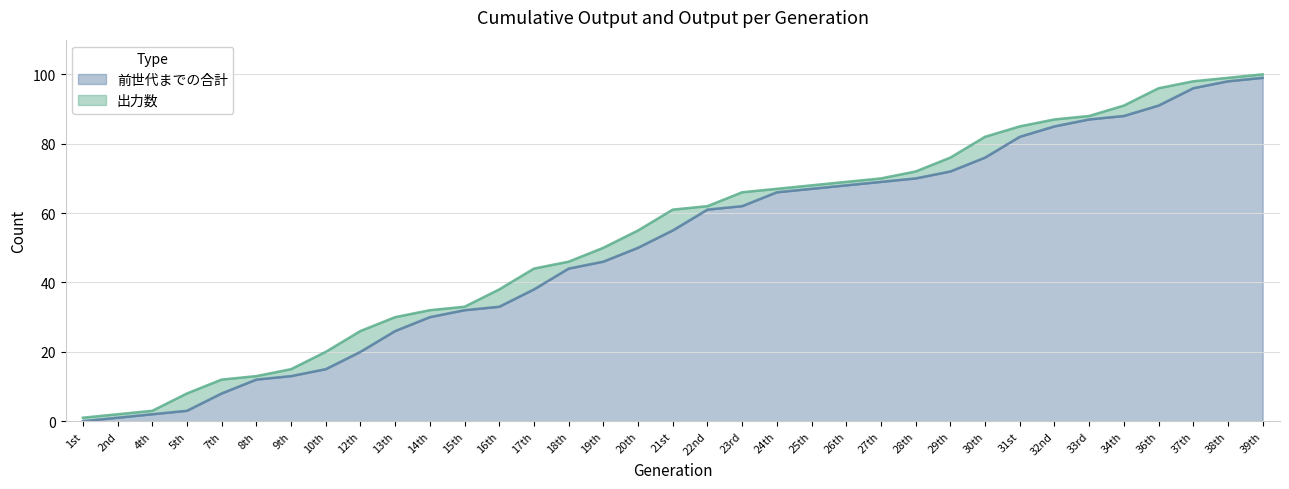

List the labels in order of value, smallest first.

1st, 2nd, 4th, 5th, 7th, 8th, 9th, 10th, 12th, 13th, 14th, 15th, 16th, 17th, 18th, 19th, 20th, 21st, 22nd, 23rd, 24th, 25th, 26th, 27th, 28th, 29th, 30th, 31st, 32nd, 33rd, 34th, 36th, 37th, 38th, 39th